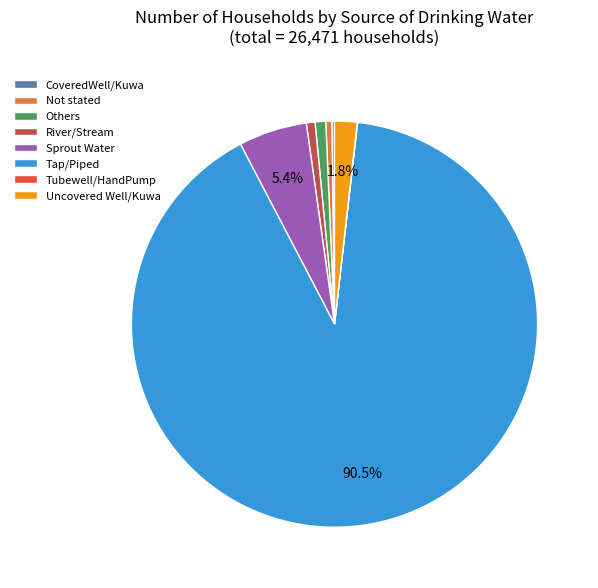

Which category has the biggest portion of the pie?

Tap/Piped